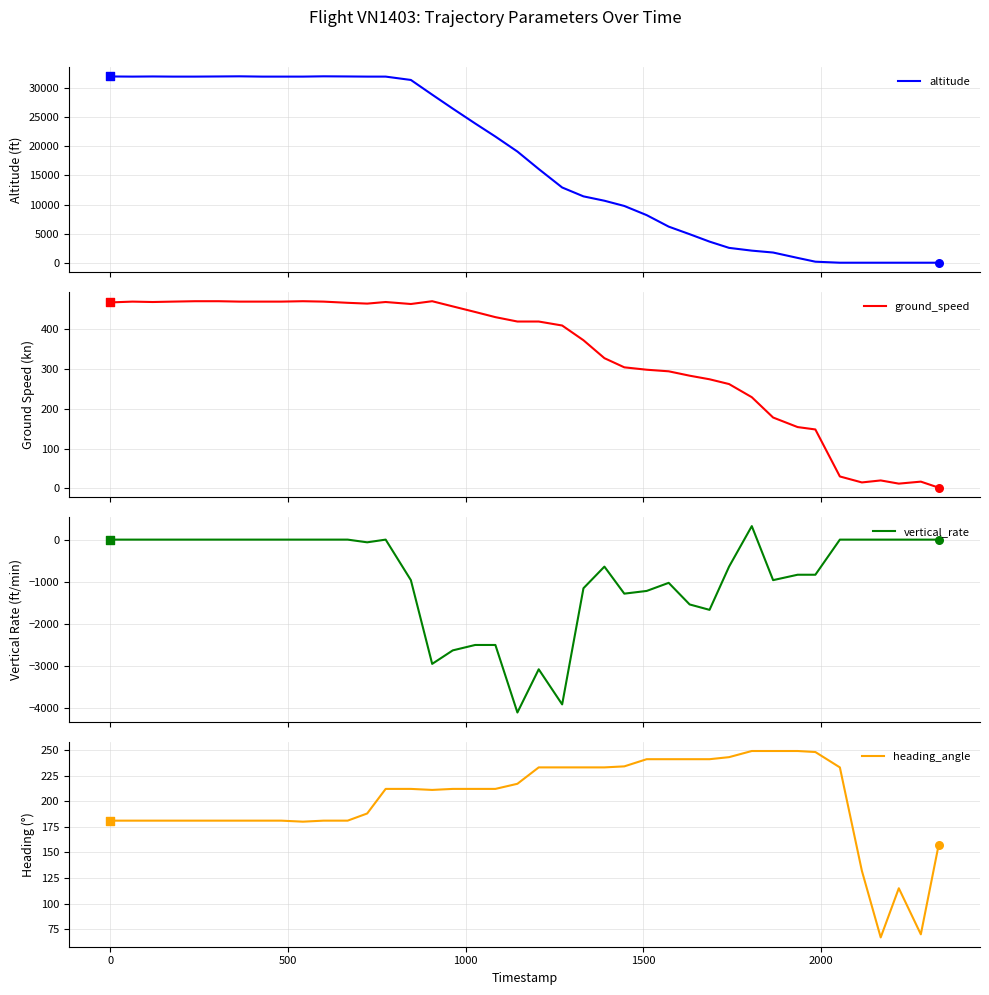

Is the value of heading_angle at 0 greater than the value of vertical_rate at 9?

Yes